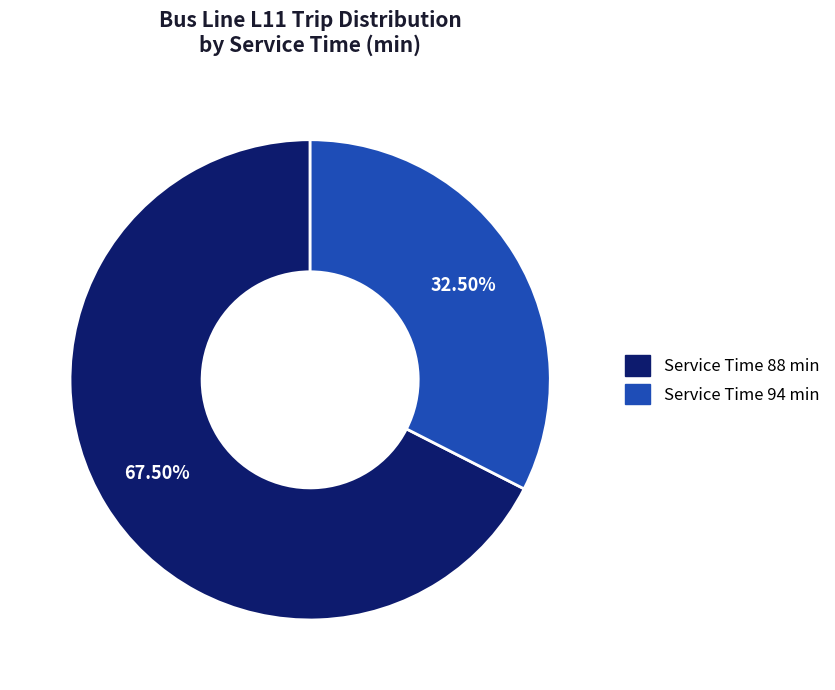

Approximately how many times larger is the value at Service Time 94 min compared to Service Time 88 min?

0.5